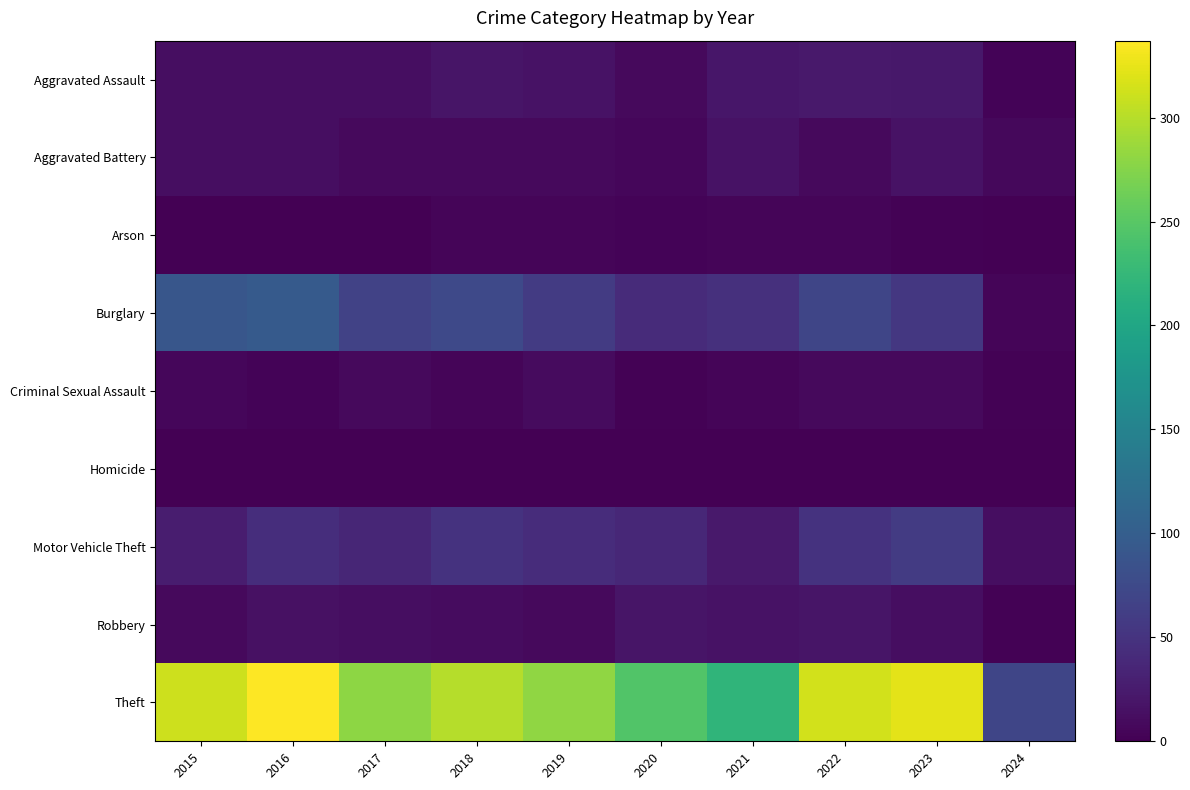

What is the total value across all series at 2016?

522